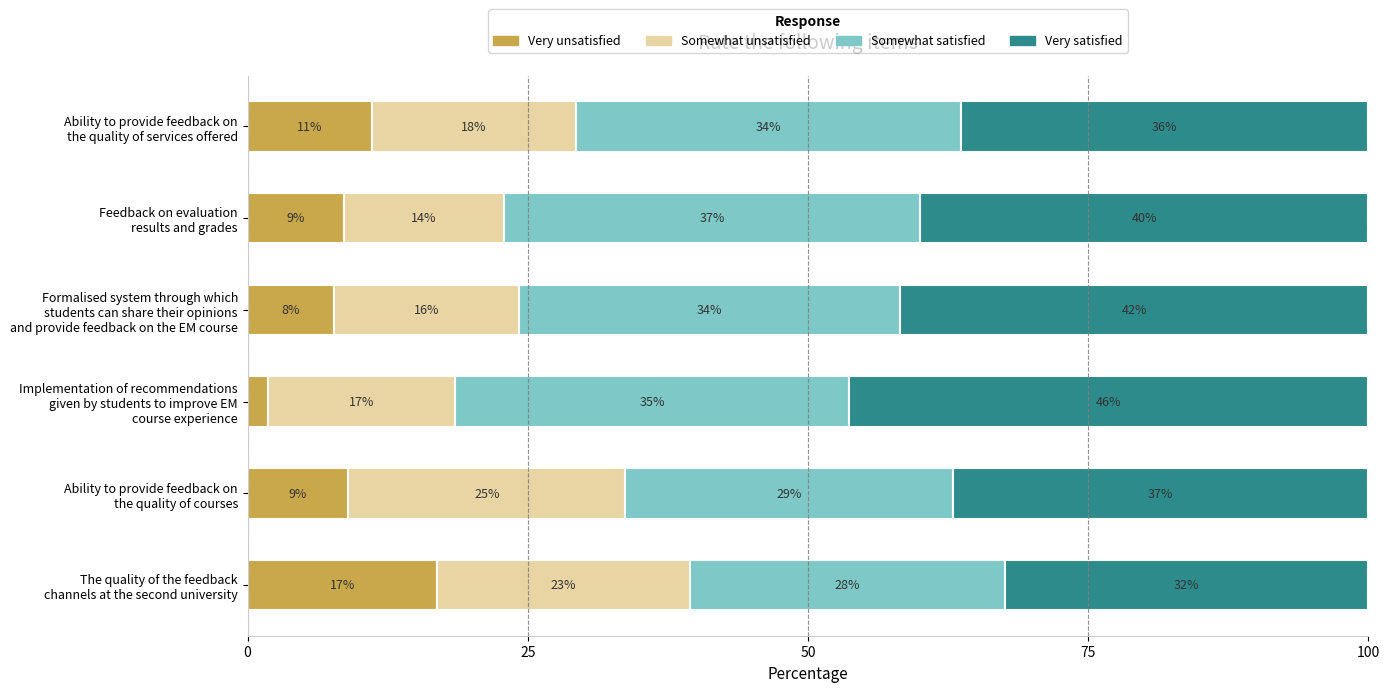

Rank the series by their maximum value, from highest to lowest.

Very satisfied, Somewhat satisfied, Somewhat unsatisfied, Very unsatisfied